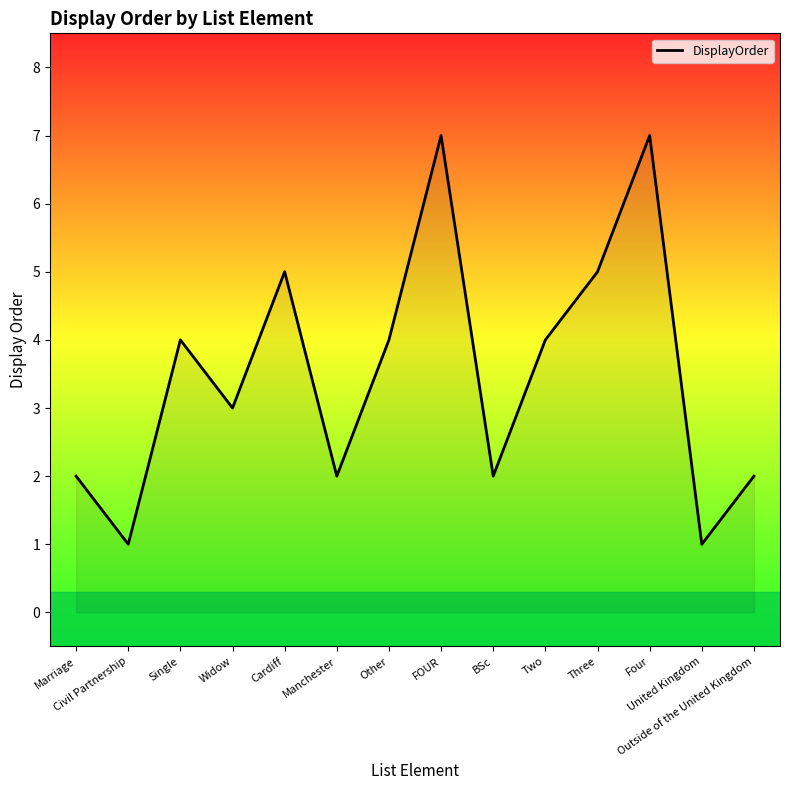

How many lines are shown in the chart?

1